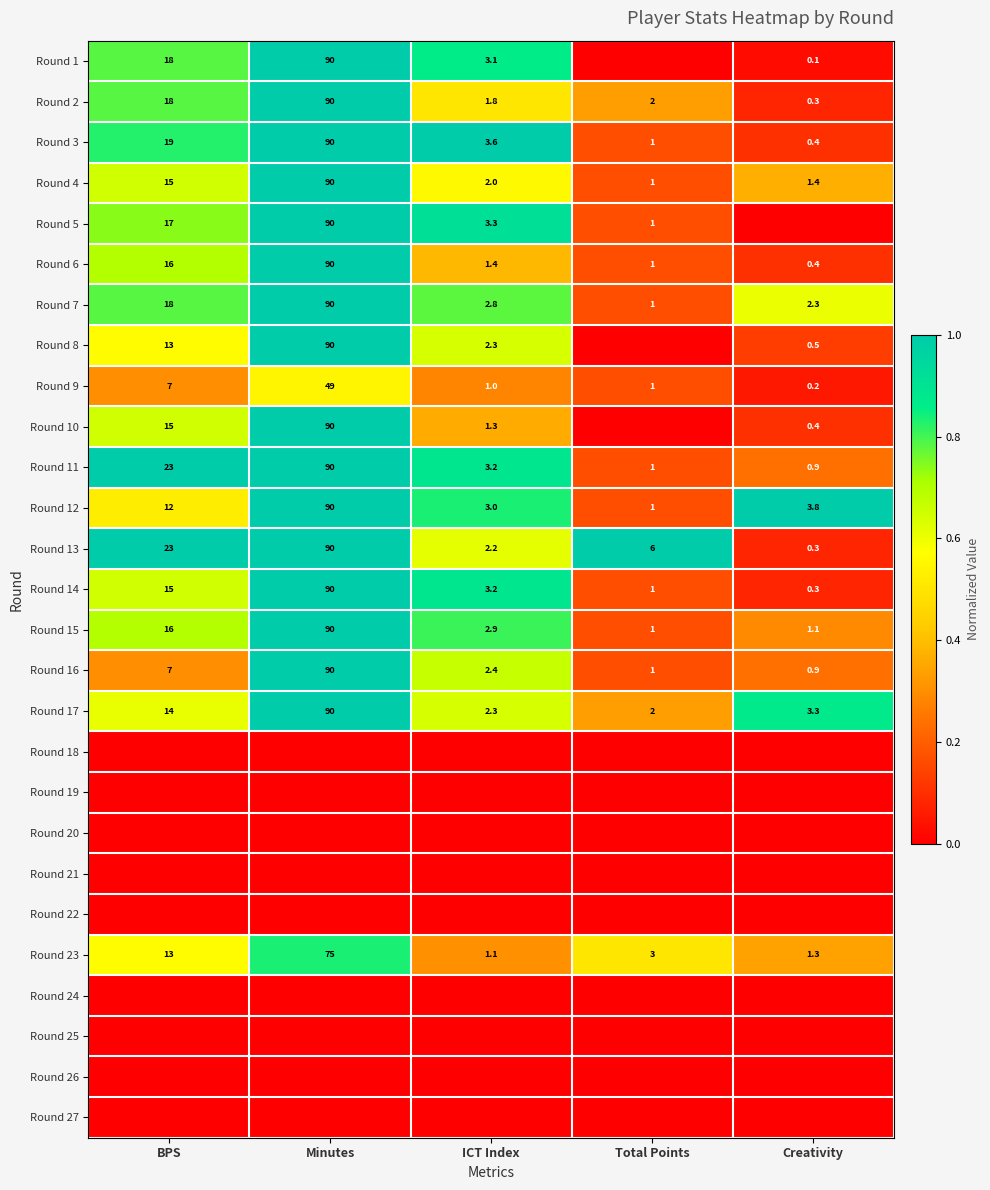

What is the maximum value for Round 23?

75.0